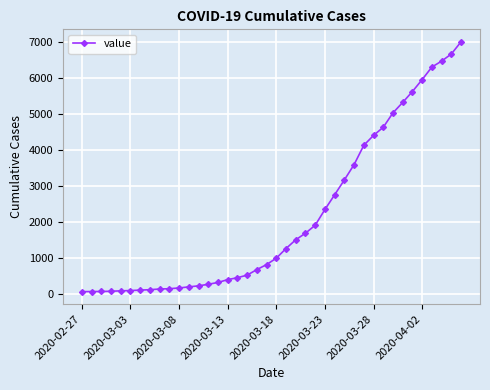

What is the average value?

2142